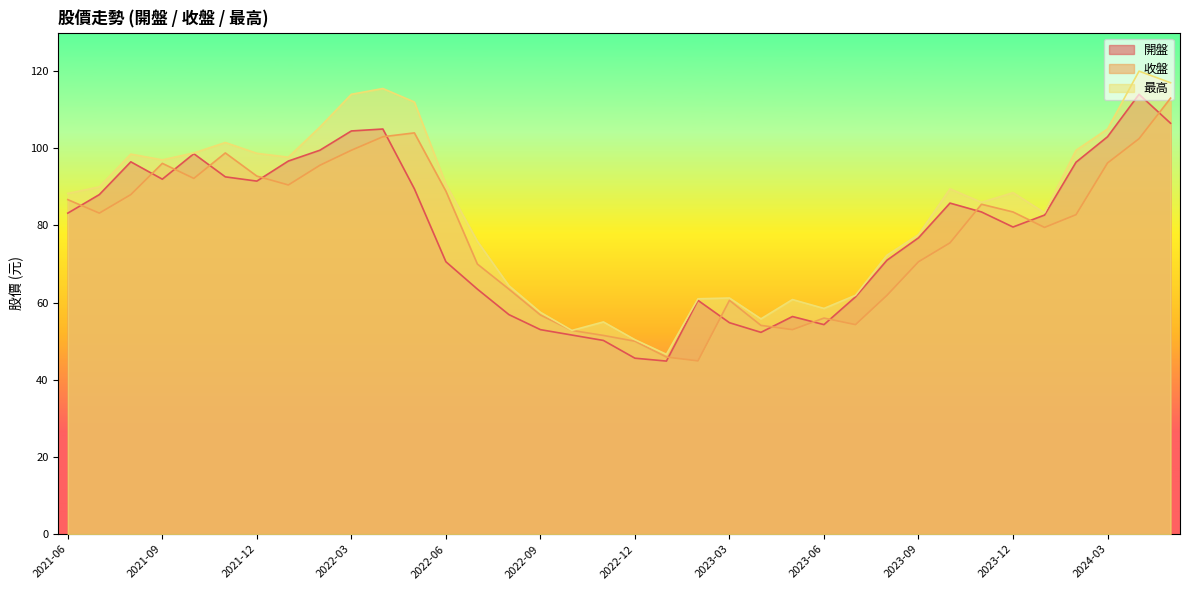

What is the label of the 16th point from the right?

2023-02